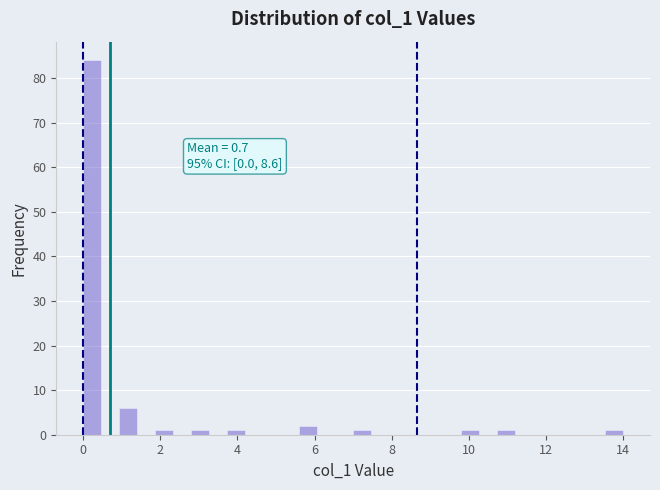

Around what value on the x-axis is the tallest bar? Give the approximate position of its centre, as read against the axis.

0.2